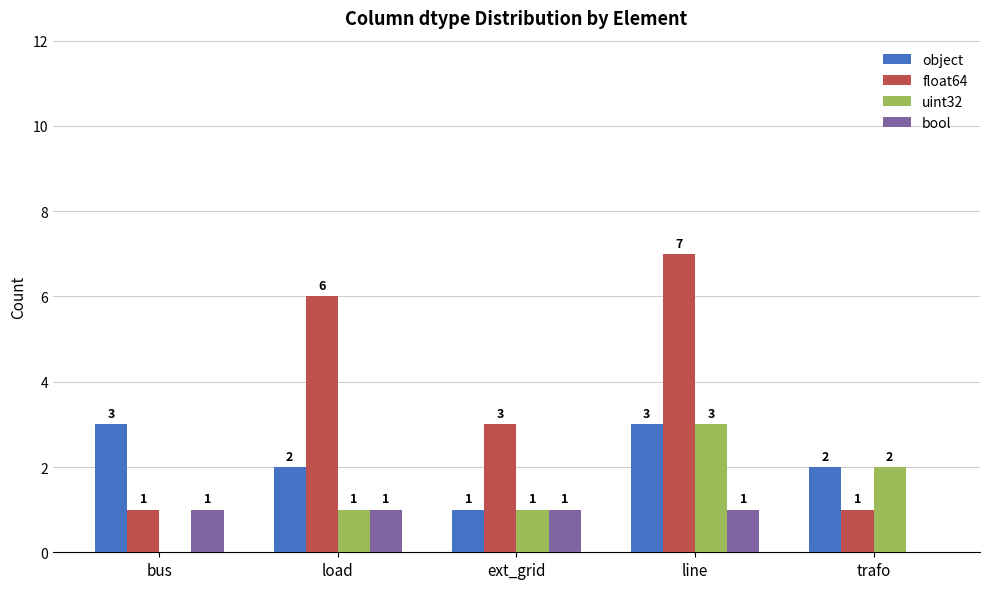

What is the maximum value shown in the chart?

7